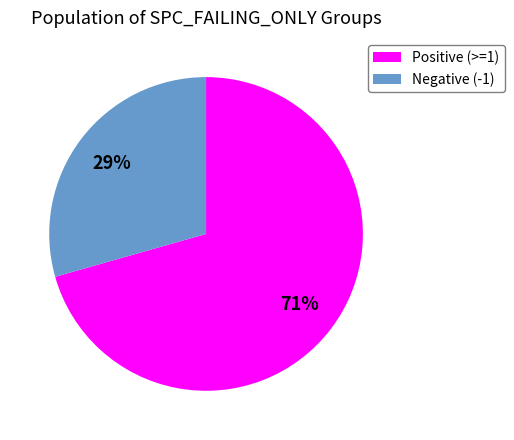

To the nearest percent, what is the combined percentage of Negative (-1) and Positive (>=1)?

100%